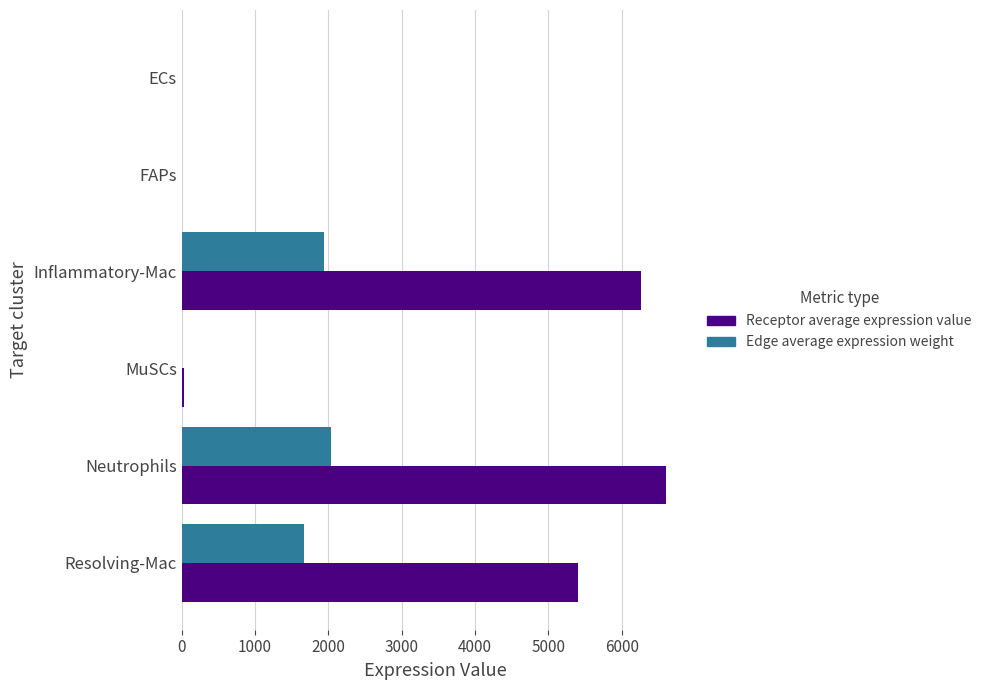

At which category is the sum across all series the highest?

Neutrophils